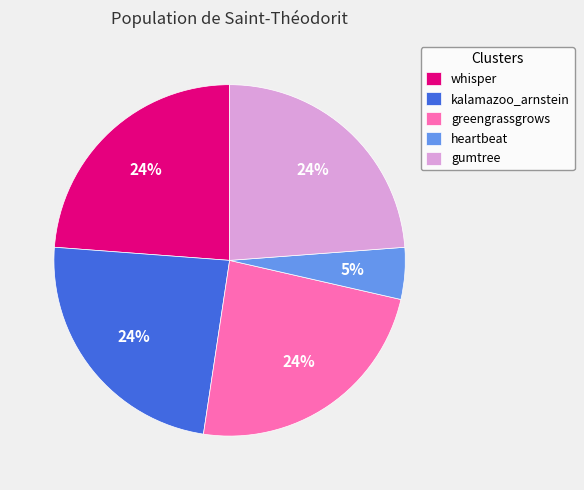

Is the sum of gumtree and kalamazoo_arnstein greater than half?

No